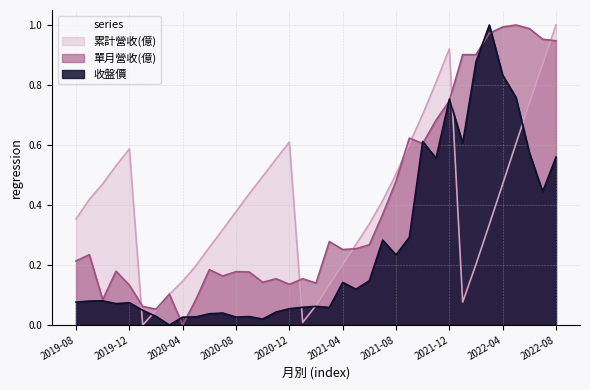

The 單月營收(億) series shows 0.3 at 2021-04. True or false?

True